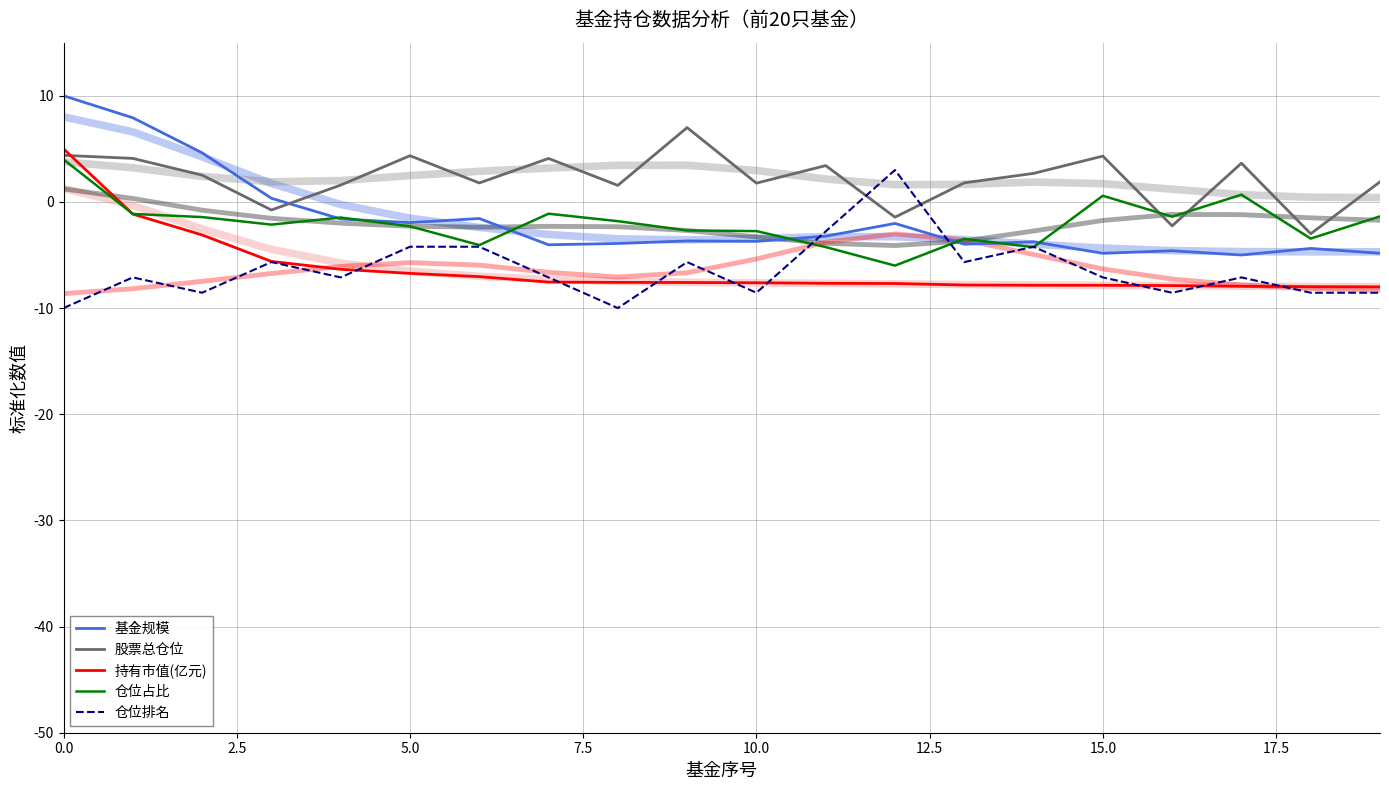

What is the value of the 股票总仓位 point at the 15th from the left?

2.7